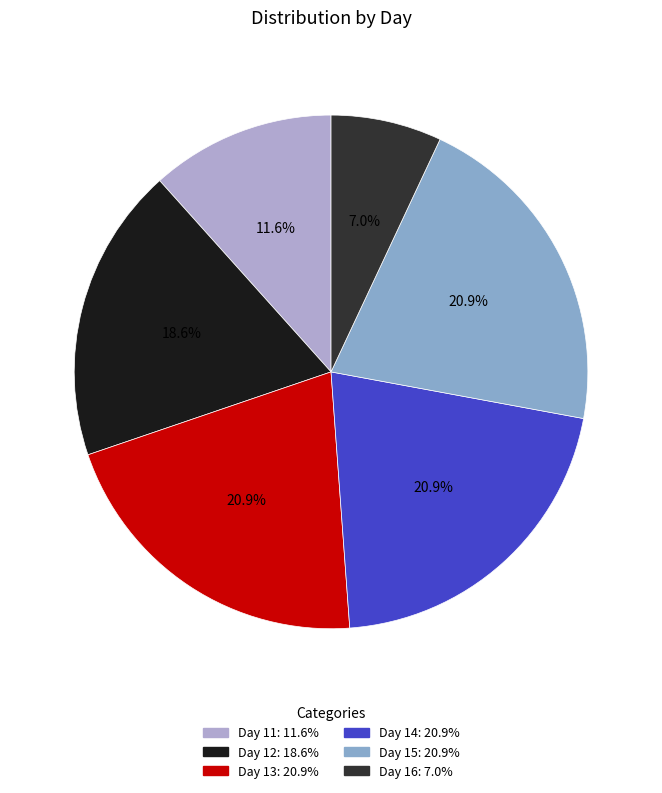

Between Day 15 and Day 16, which is larger?

Day 15